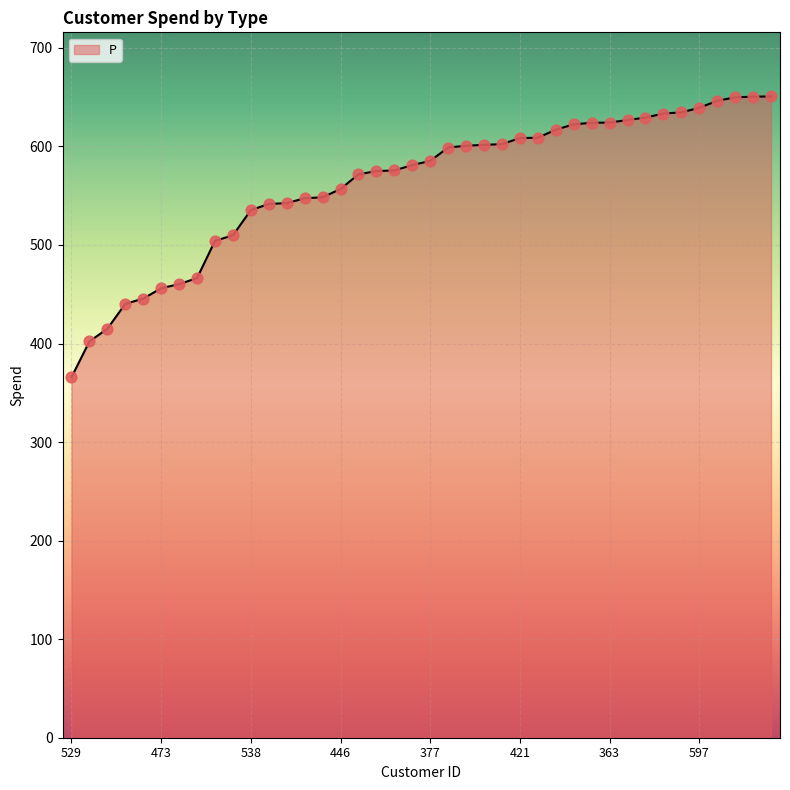

What is the smallest value displayed?

365.8